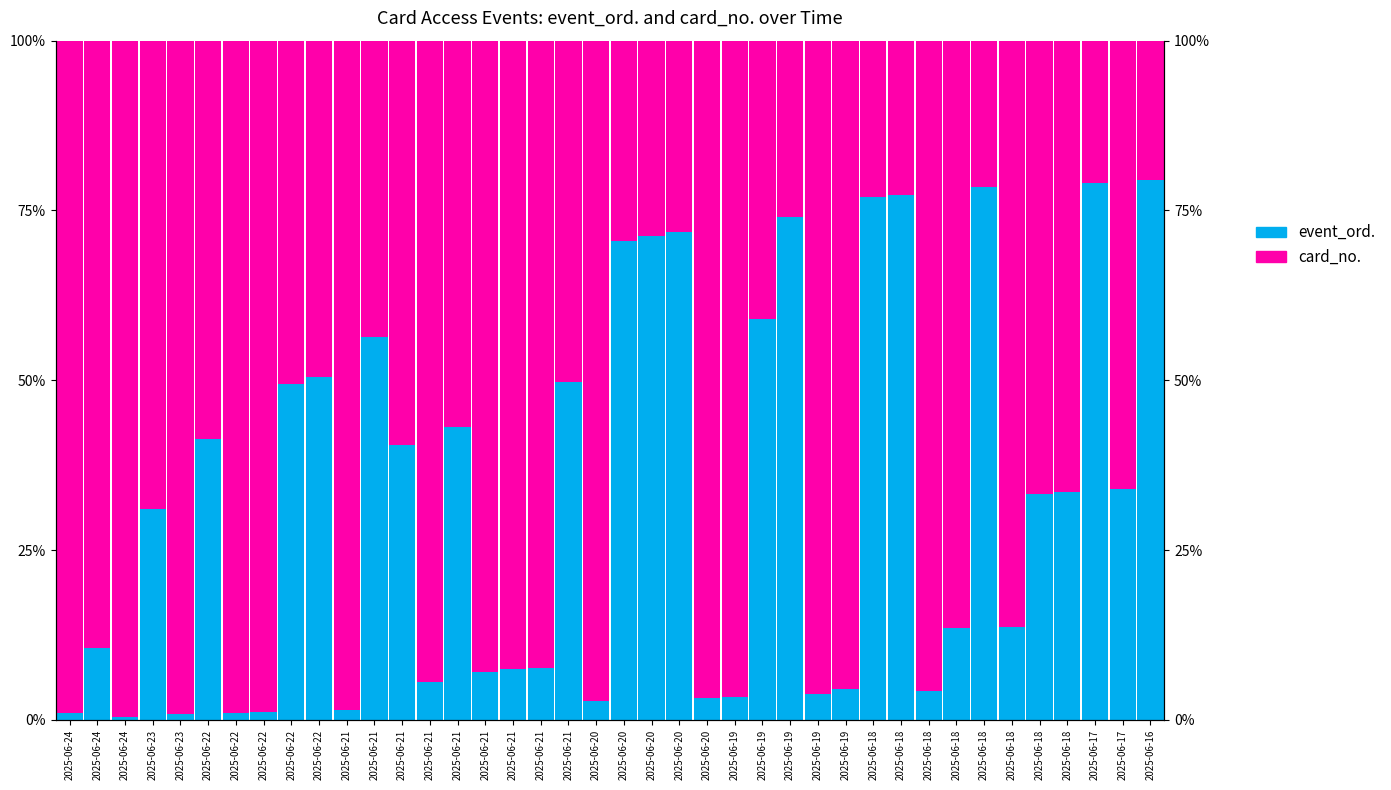

What are all the series names shown in the legend?

event_ord., card_no.